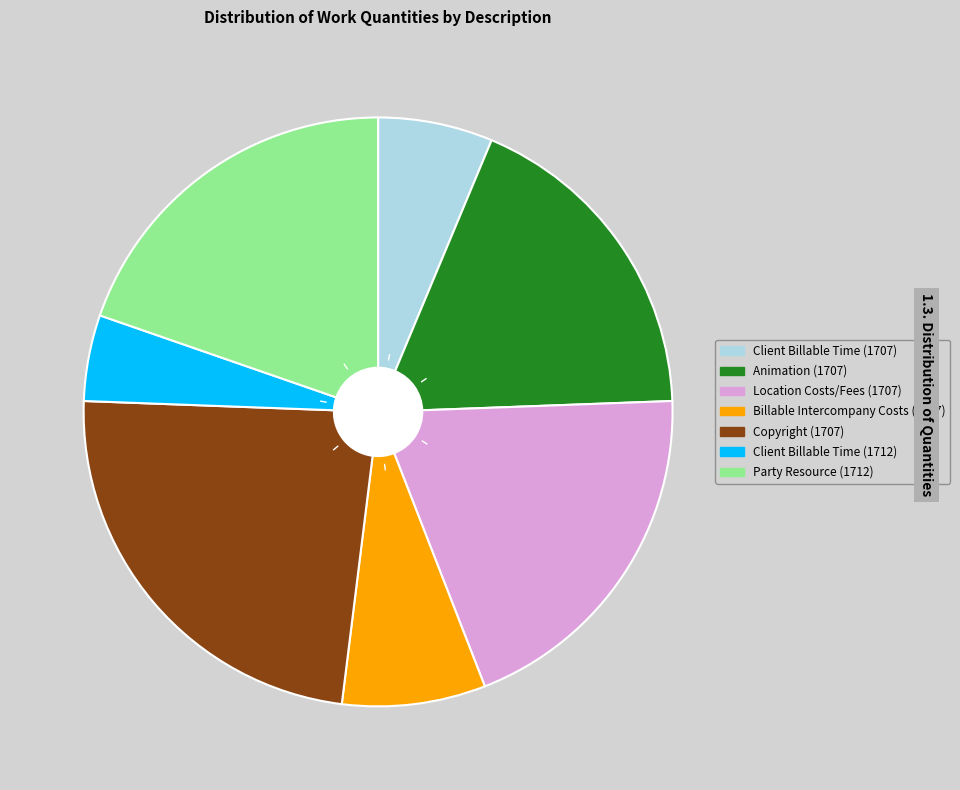

Is it true that Copyright (1707) is 15% of the pie?

False